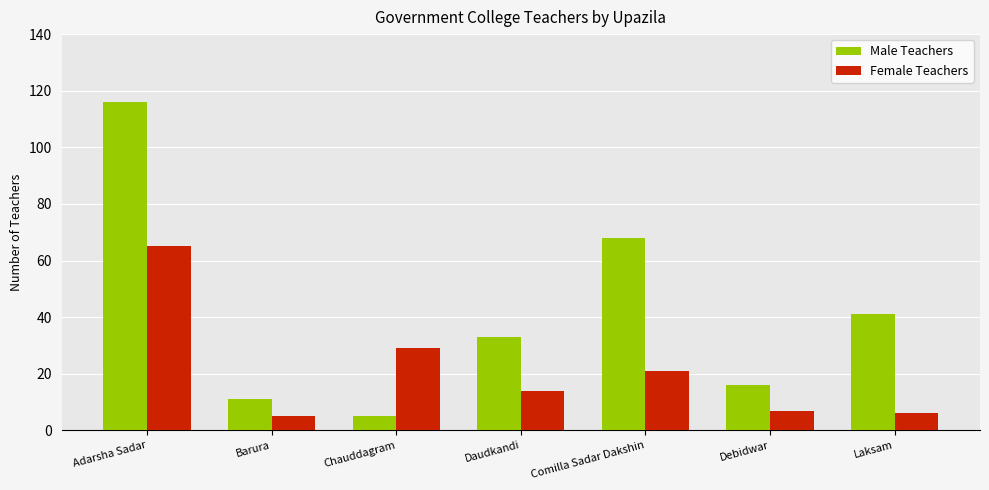

True or false: Male Teachers has a value of 43 at Daudkandi.

False